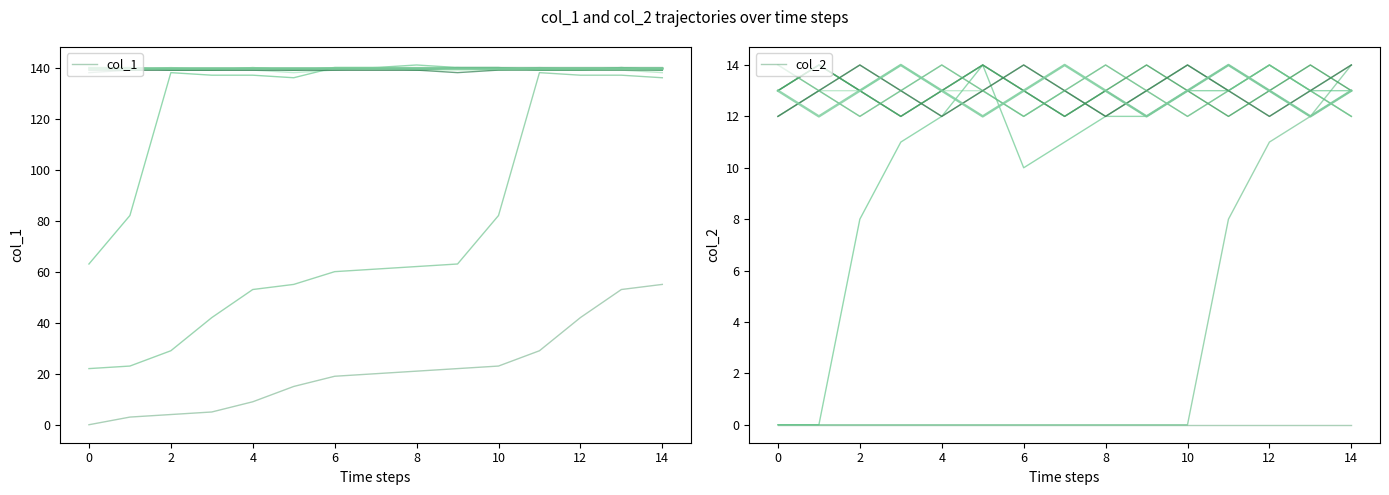

True or false: col_2 has more than 1 interior local peaks.

False